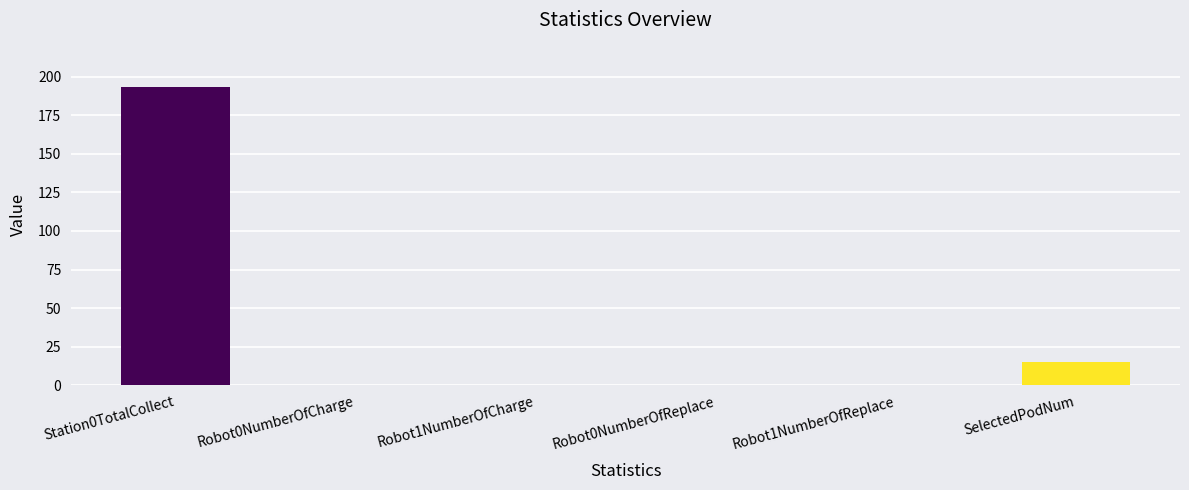

At which category does the chart reach its peak across all series?

Station0TotalCollect